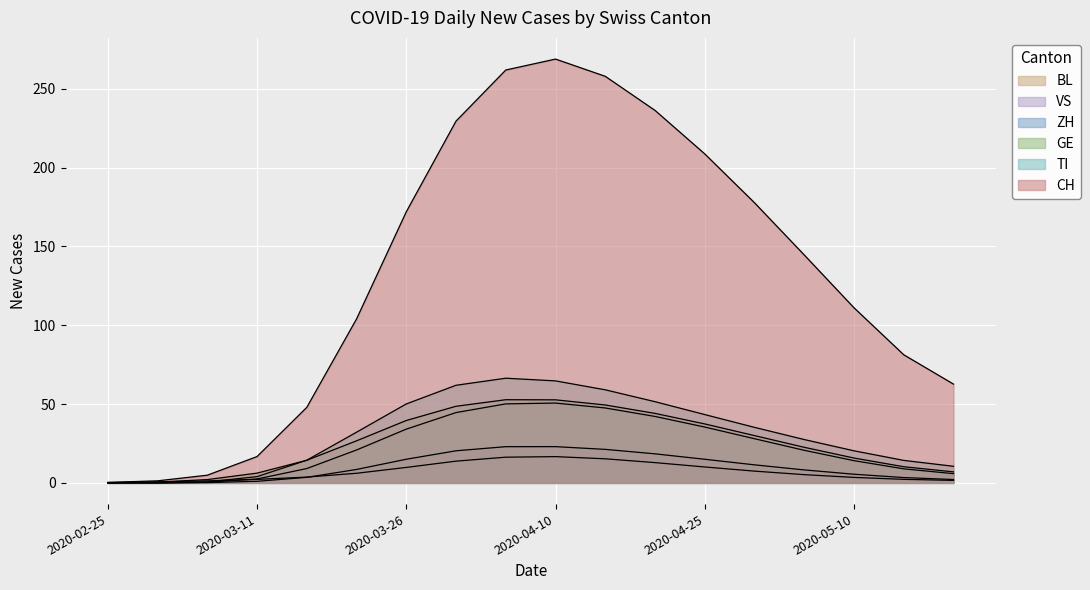

What is the difference between the ZH values at 11 and 7?

2.5